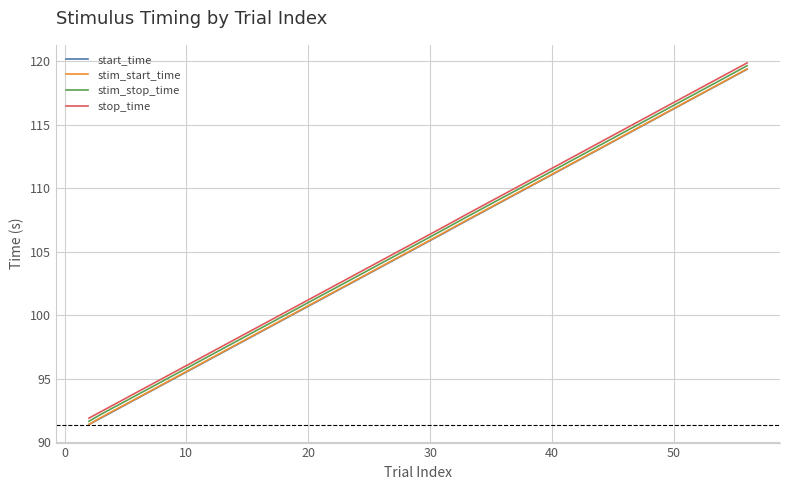

Reading left to right, what are all the values shown in this chart?

start_time: 91.4	91.9	92.4	93.0	94.5	97.1	100.7	101.2	101.8	102.3	105.4	105.9	106.4	107.5	109.0	110.6	111.1	116.8	118.3	119.4
stim_start_time: 91.4	92.0	92.5	93.0	94.5	97.1	100.8	101.3	101.8	102.3	105.4	105.9	106.4	107.5	109.0	110.6	111.1	116.8	118.4	119.4
stim_stop_time: 91.7	92.2	92.7	93.2	94.8	97.4	101.0	101.5	102.0	102.6	105.7	106.2	106.7	107.7	109.3	110.8	111.4	117.1	118.6	119.6
stop_time: 91.9	92.4	92.9	93.5	95.0	97.6	101.2	101.7	102.3	102.8	105.9	106.4	106.9	108.0	109.5	111.1	111.6	117.3	118.8	119.9